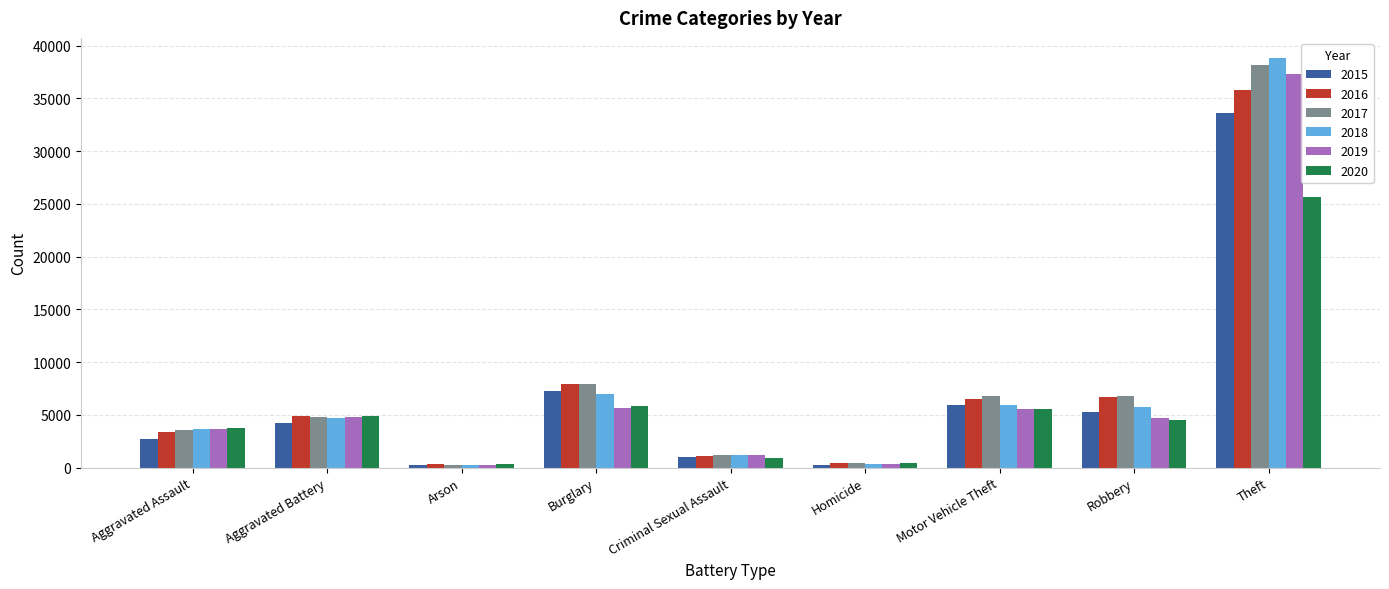

What is the difference between the second highest and minimum values in the 2019 series?

5466